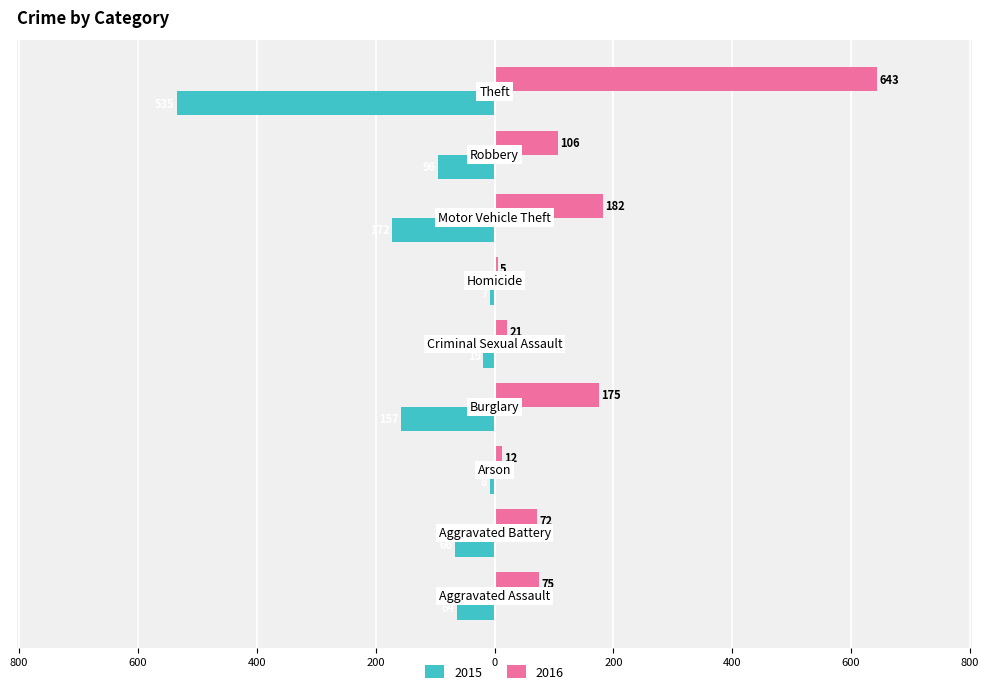

What are all the series names shown in the legend?

2015, 2016